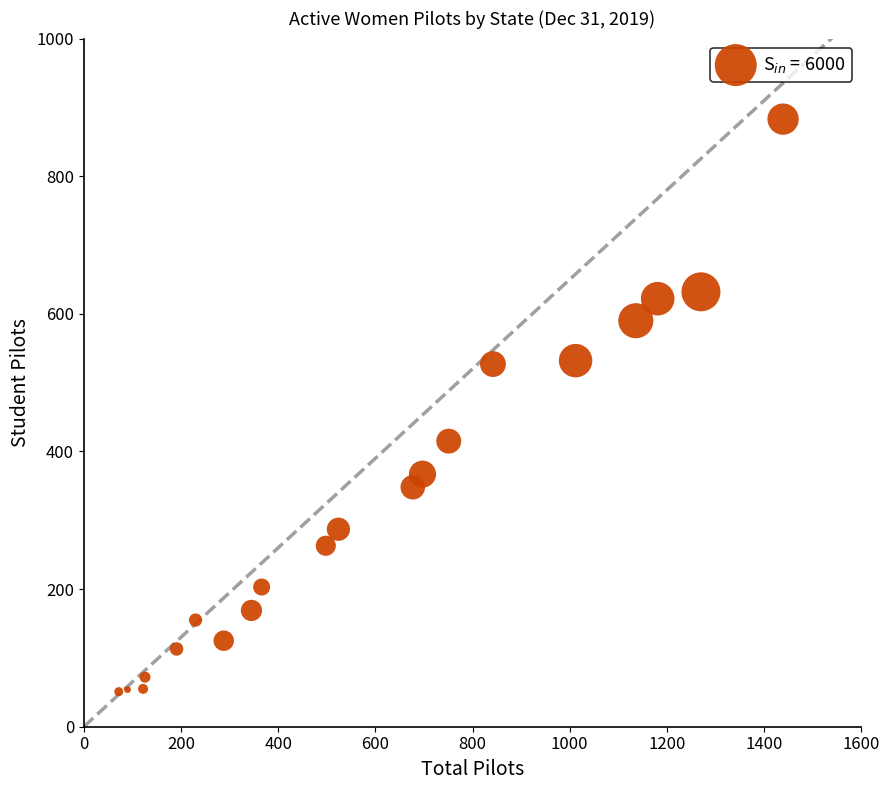

What is the range of Y values (max minus min)?

832